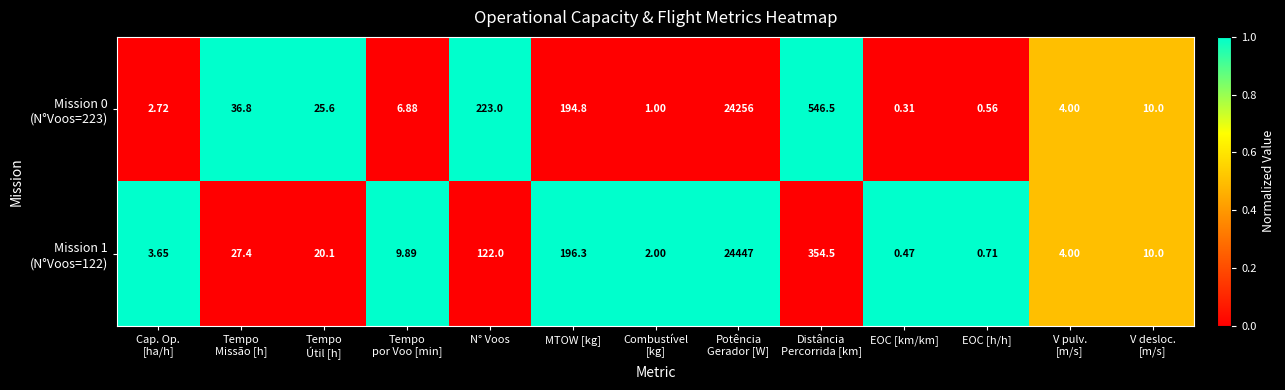

Which category has the lowest value across all series?

EOC [km/km]